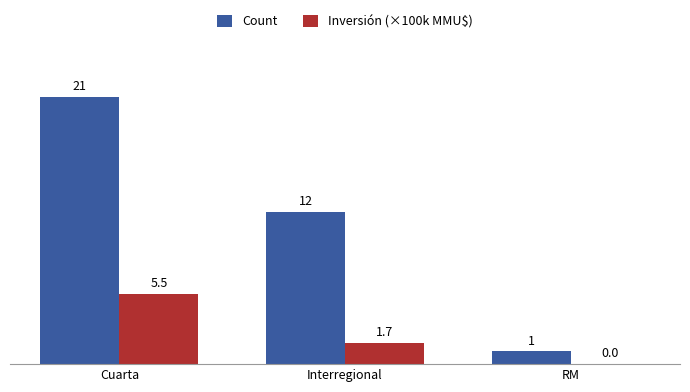

Which series changed the most between Interregional and RM?

Count